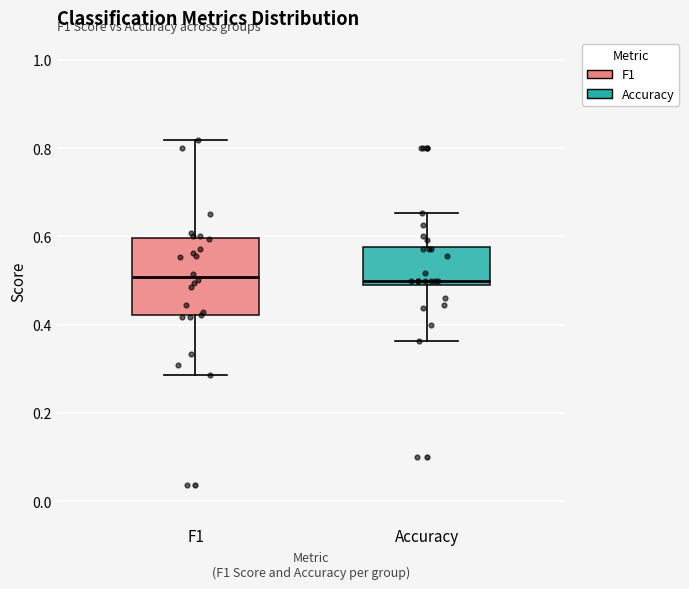

Which box is the tallest, from its lower edge to its upper edge?

F1